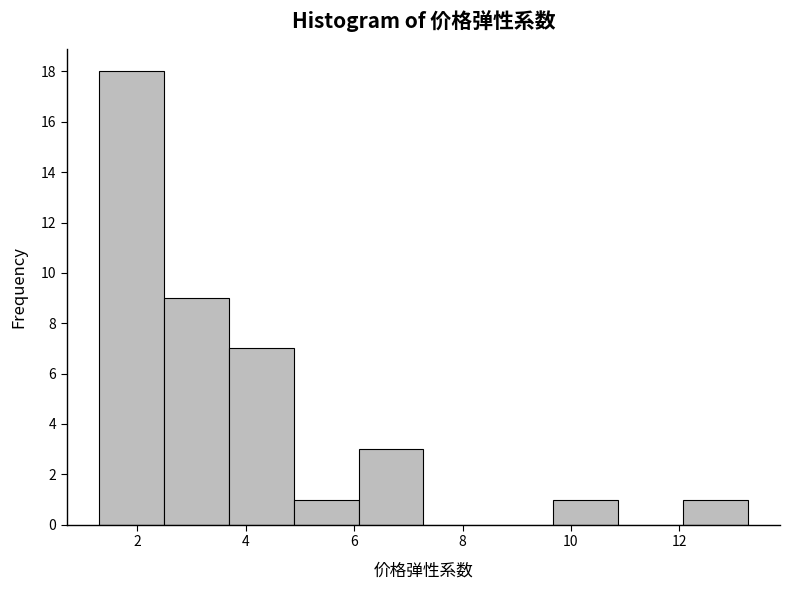

Reading left to right, transcribe this chart: for each bar, give the range it covers on the x-axis and its height. Neither the bar edges nor the heights are printed on the chart, so give them approximately, as read against the axes.

1.2 to 2.4: 18
2.4 to 3.6: 9
3.6 to 4.8: 7
4.8 to 6.0: 1
6.0 to 7.2: 3
7.2 to 8.4: 0
8.4 to 9.6: 0
9.6 to 10.8: 1
10.8 to 12.0: 0
12.0 to 13.2: 1